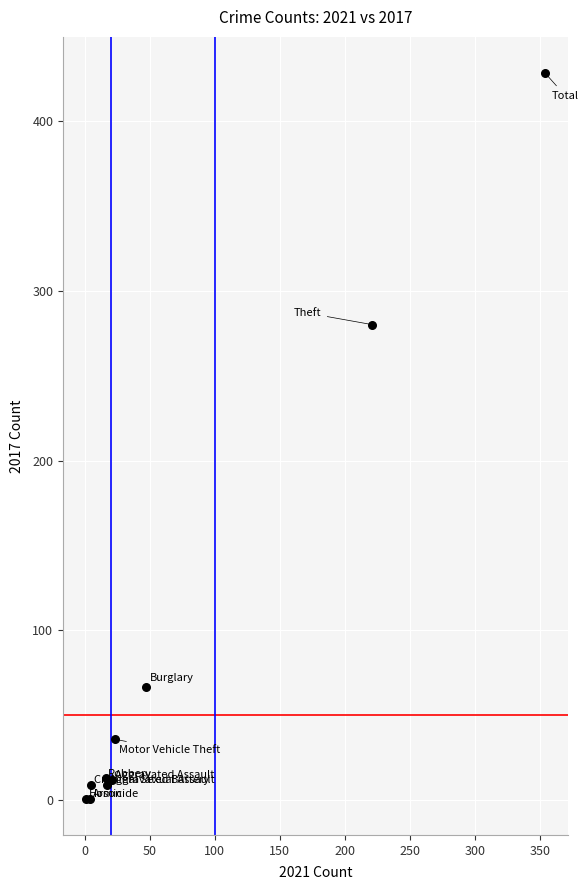

What Y value in the scatter plot is closest to 214?

280